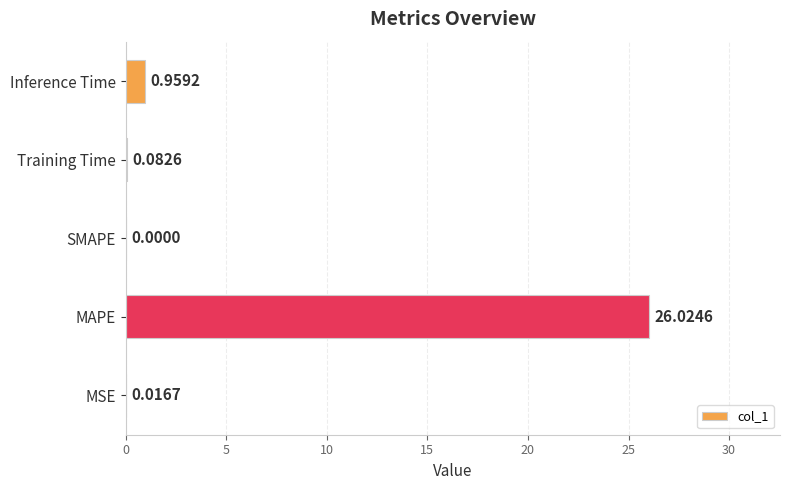

What is the sum of all values?

27.1